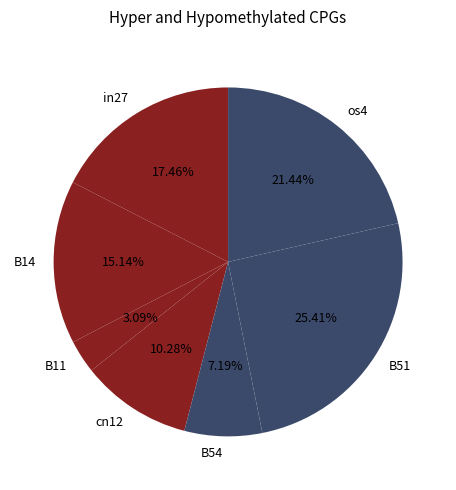

Combined, do B11 and B54 account for over 50%?

No